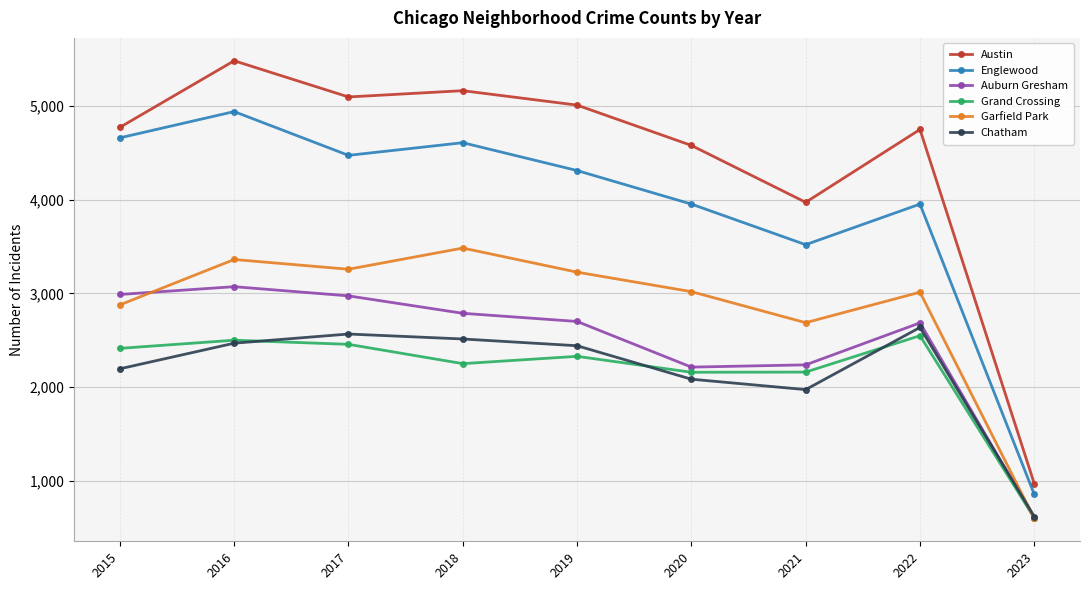

What is the value of the Auburn Gresham point at the 8th from the left?

2685